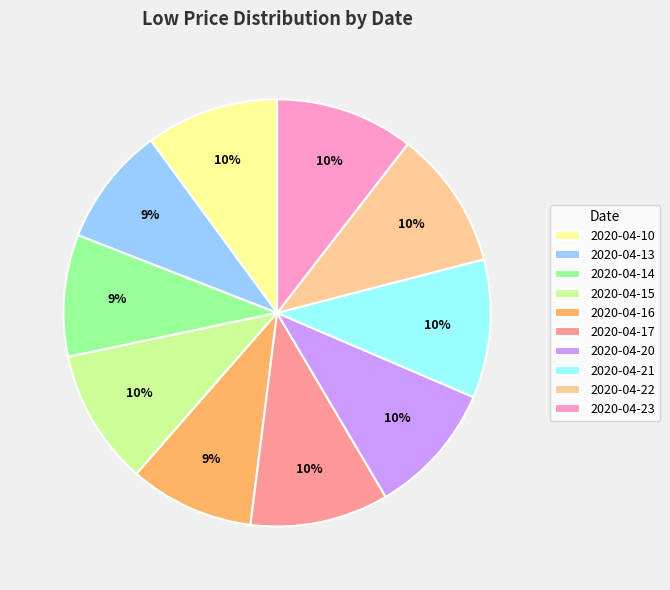

What percentage is the 2020-04-22 slice, to the nearest percent?

10%